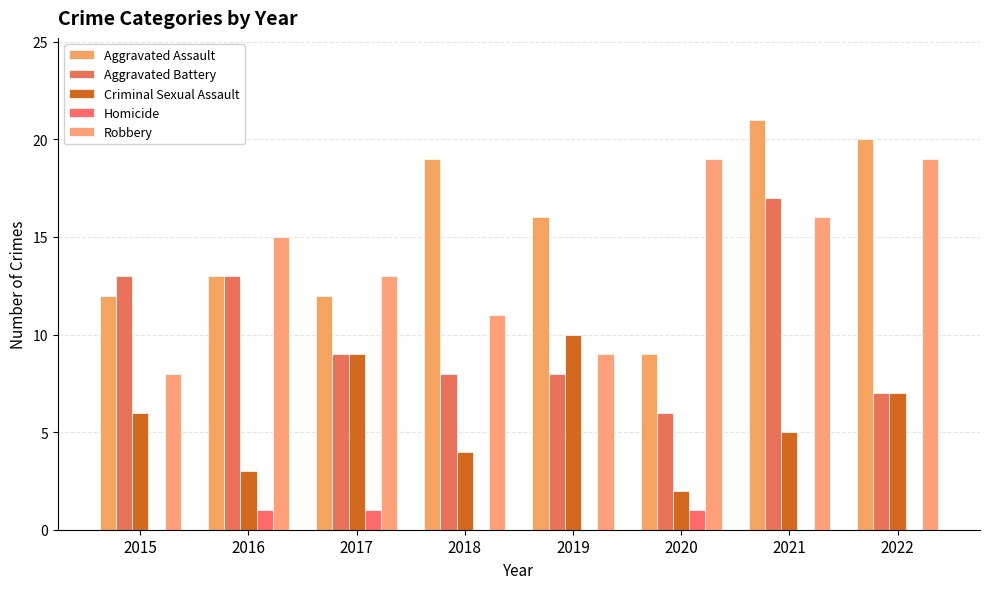

What is the highest value of the Criminal Sexual Assault series?

10